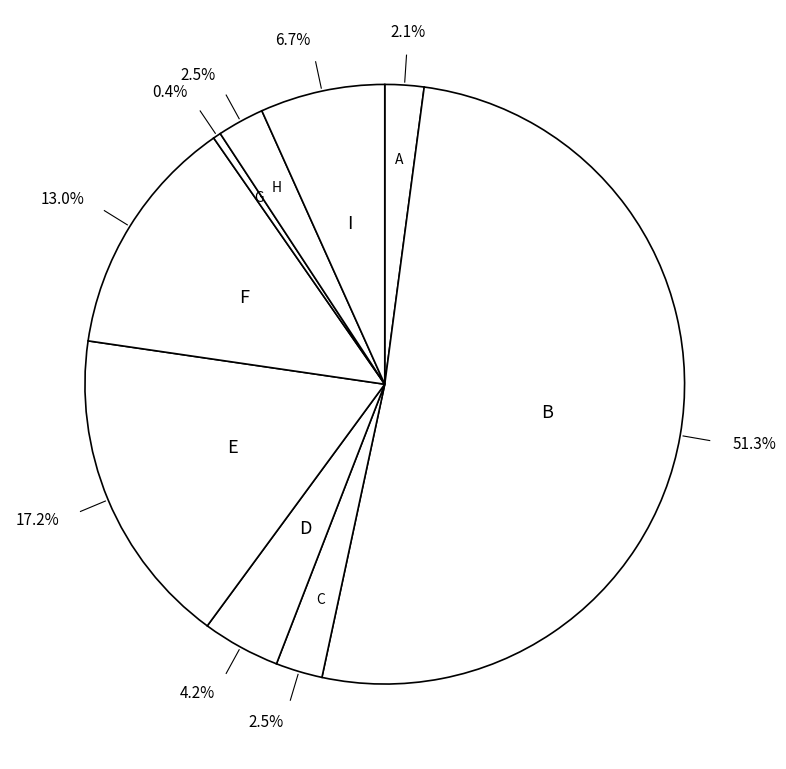

How many slices are in this pie chart?

9